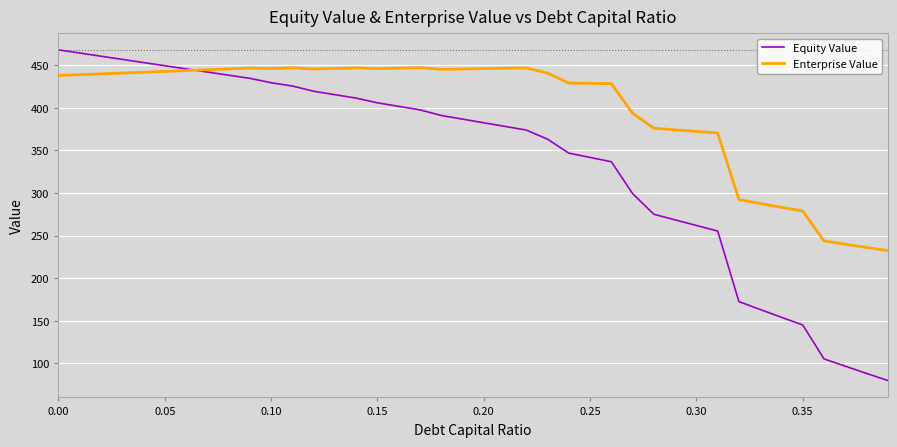

True or false: Enterprise Value has more than 1 points higher than both neighbors.

True